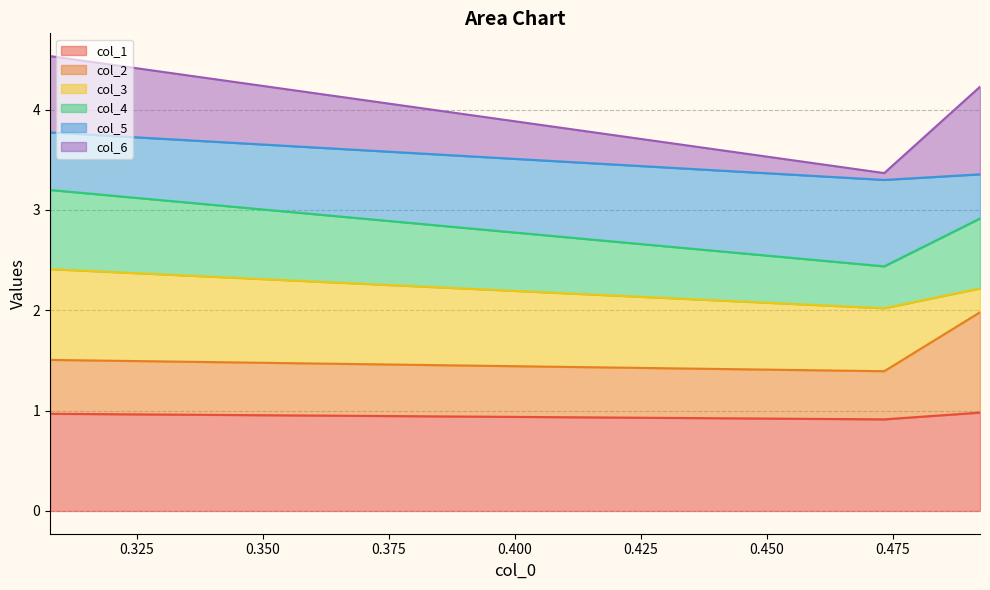

What is the average value of the col_1 series?

1.0